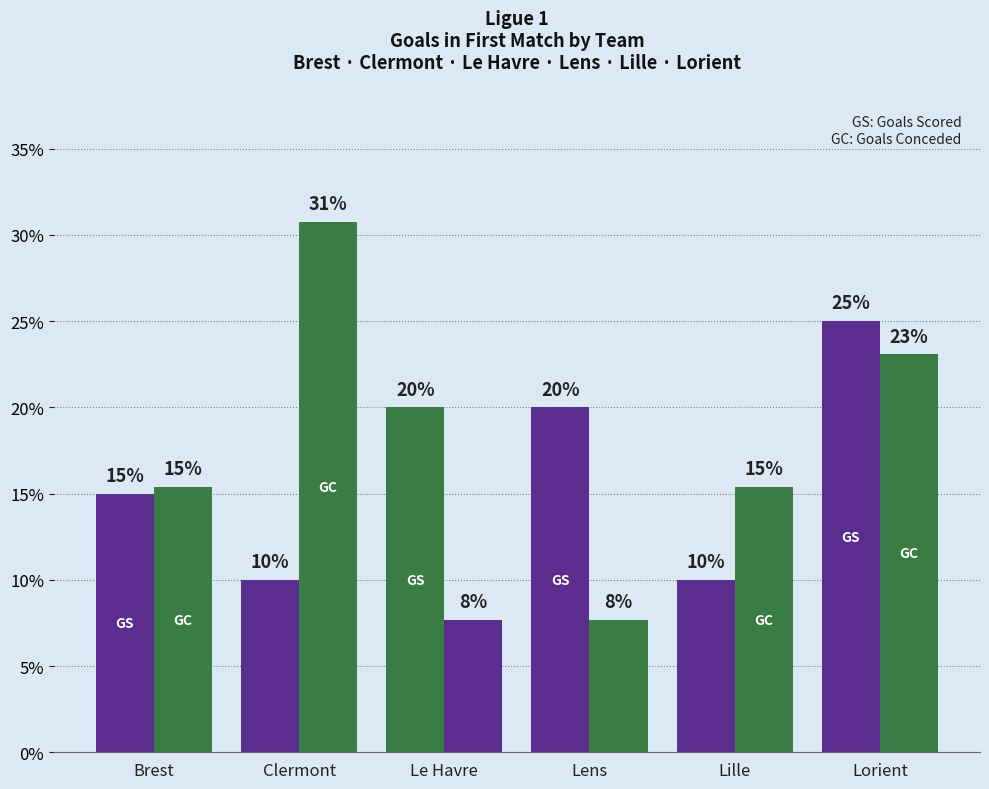

What is the total value across all series at Lille?

25.4